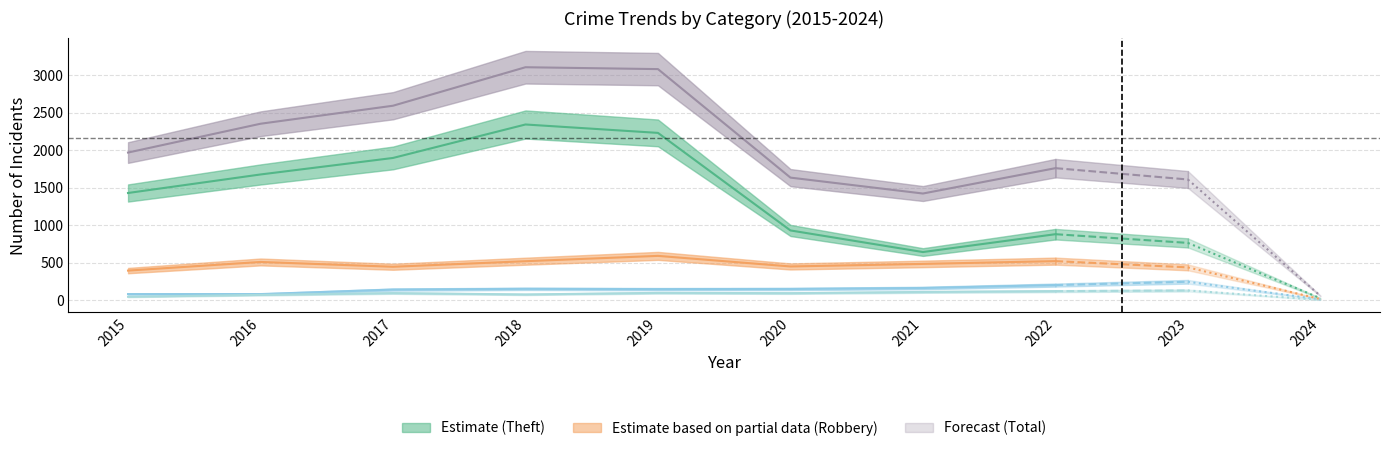

Between 2024 and 2020, which is larger?

2020